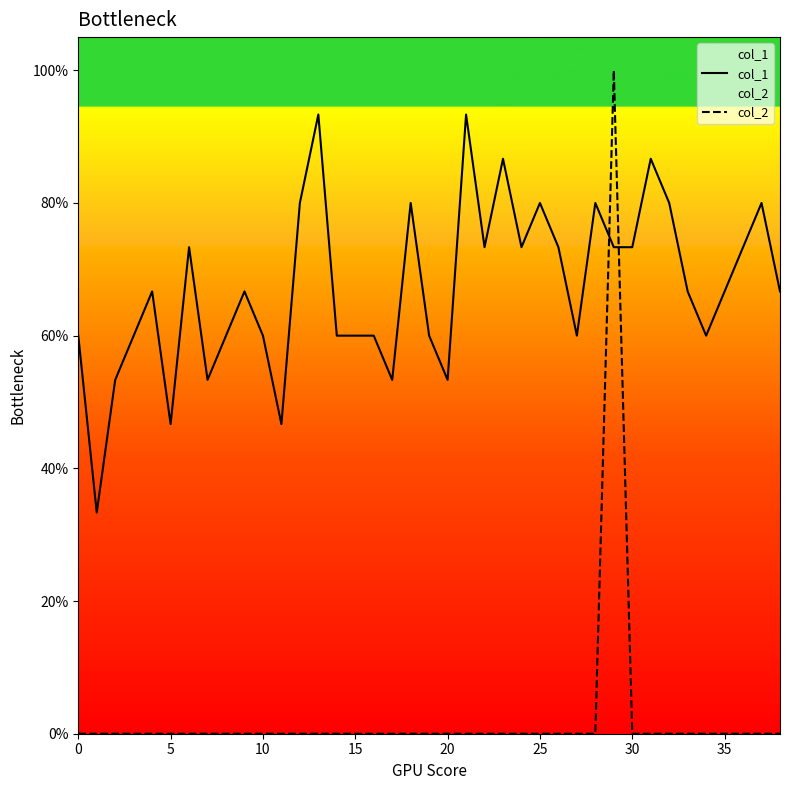

Is the value of col_1 at 19 greater than the value of col_2 at 28?

Yes